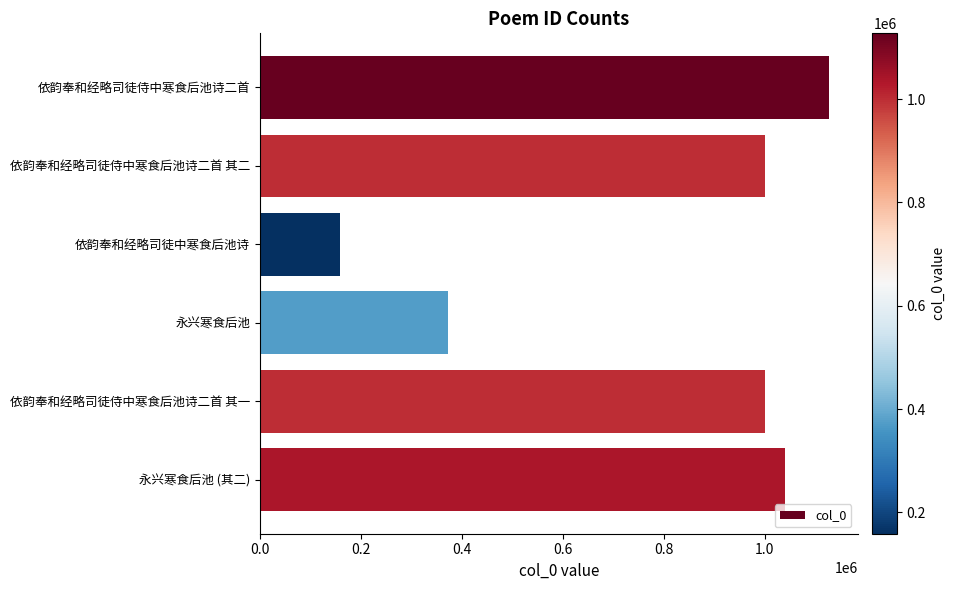

What is the sum of all values?

4697751